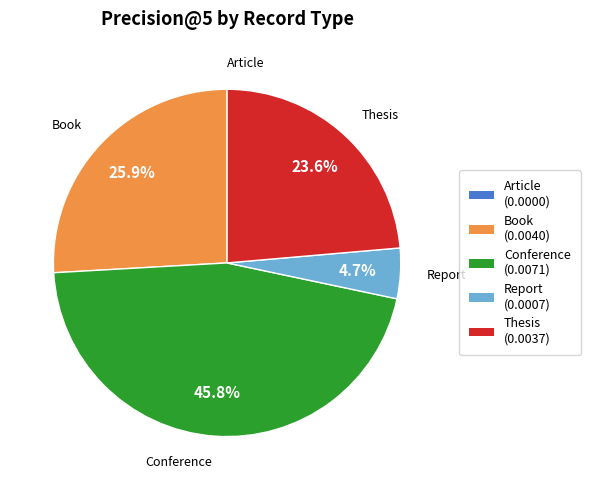

Do Report and Thesis together represent more than half of the pie?

No